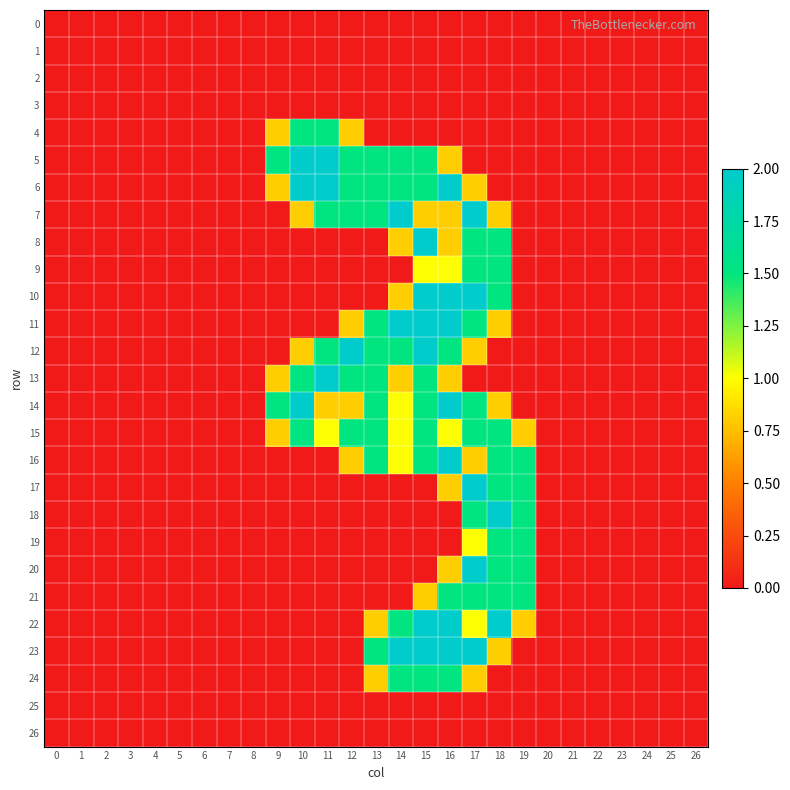

Reading right to left, what are all the values shown in this chart?

0: 26=0.0	25=0.0	24=0.0	23=0.0	22=0.0	21=0.0	20=0.0	19=0.0	18=0.0	17=0.0	16=0.0	15=0.0	14=0.0	13=0.0	12=0.0	11=0.0	10=0.0	9=0.0	8=0.0	7=0.0	6=0.0	5=0.0	4=0.0	3=0.0	2=0.0	1=0.0	0=0.0
1: 26=0.0	25=0.0	24=0.0	23=0.0	22=0.0	21=0.0	20=0.0	19=0.0	18=0.0	17=0.0	16=0.0	15=0.0	14=0.0	13=0.0	12=0.0	11=0.0	10=0.0	9=0.0	8=0.0	7=0.0	6=0.0	5=0.0	4=0.0	3=0.0	2=0.0	1=0.0	0=0.0
2: 26=0.0	25=0.0	24=0.0	23=0.0	22=0.0	21=0.0	20=0.0	19=0.0	18=0.0	17=0.0	16=0.0	15=0.0	14=0.0	13=0.0	12=0.0	11=0.0	10=0.0	9=0.0	8=0.0	7=0.0	6=0.0	5=0.0	4=0.0	3=0.0	2=0.0	1=0.0	0=0.0
3: 26=0.0	25=0.0	24=0.0	23=0.0	22=0.0	21=0.0	20=0.0	19=0.0	18=0.0	17=0.0	16=0.0	15=0.0	14=0.0	13=0.0	12=0.0	11=0.0	10=0.0	9=0.0	8=0.0	7=0.0	6=0.0	5=0.0	4=0.0	3=0.0	2=0.0	1=0.0	0=0.0
4: 26=0.0	25=0.0	24=0.0	23=0.0	22=0.0	21=0.0	20=0.0	19=0.0	18=0.0	17=0.0	16=0.0	15=0.0	14=0.0	13=0.0	12=0.8	11=1.5	10=1.5	9=0.8	8=0.0	7=0.0	6=0.0	5=0.0	4=0.0	3=0.0	2=0.0	1=0.0	0=0.0
5: 26=0.0	25=0.0	24=0.0	23=0.0	22=0.0	21=0.0	20=0.0	19=0.0	18=0.0	17=0.0	16=0.8	15=1.5	14=1.5	13=1.5	12=1.5	11=2.0	10=2.0	9=1.5	8=0.0	7=0.0	6=0.0	5=0.0	4=0.0	3=0.0	2=0.0	1=0.0	0=0.0
6: 26=0.0	25=0.0	24=0.0	23=0.0	22=0.0	21=0.0	20=0.0	19=0.0	18=0.0	17=0.8	16=2.0	15=1.5	14=1.5	13=1.5	12=1.5	11=2.0	10=2.0	9=0.8	8=0.0	7=0.0	6=0.0	5=0.0	4=0.0	3=0.0	2=0.0	1=0.0	0=0.0
7: 26=0.0	25=0.0	24=0.0	23=0.0	22=0.0	21=0.0	20=0.0	19=0.0	18=0.8	17=2.0	16=0.8	15=0.8	14=2.0	13=1.5	12=1.5	11=1.5	10=0.8	9=0.0	8=0.0	7=0.0	6=0.0	5=0.0	4=0.0	3=0.0	2=0.0	1=0.0	0=0.0
8: 26=0.0	25=0.0	24=0.0	23=0.0	22=0.0	21=0.0	20=0.0	19=0.0	18=1.5	17=1.5	16=0.8	15=2.0	14=0.8	13=0.0	12=0.0	11=0.0	10=0.0	9=0.0	8=0.0	7=0.0	6=0.0	5=0.0	4=0.0	3=0.0	2=0.0	1=0.0	0=0.0
9: 26=0.0	25=0.0	24=0.0	23=0.0	22=0.0	21=0.0	20=0.0	19=0.0	18=1.5	17=1.5	16=1.0	15=1.0	14=0.0	13=0.0	12=0.0	11=0.0	10=0.0	9=0.0	8=0.0	7=0.0	6=0.0	5=0.0	4=0.0	3=0.0	2=0.0	1=0.0	0=0.0
10: 26=0.0	25=0.0	24=0.0	23=0.0	22=0.0	21=0.0	20=0.0	19=0.0	18=1.5	17=2.0	16=2.0	15=2.0	14=0.8	13=0.0	12=0.0	11=0.0	10=0.0	9=0.0	8=0.0	7=0.0	6=0.0	5=0.0	4=0.0	3=0.0	2=0.0	1=0.0	0=0.0
11: 26=0.0	25=0.0	24=0.0	23=0.0	22=0.0	21=0.0	20=0.0	19=0.0	18=0.8	17=1.5	16=2.0	15=2.0	14=2.0	13=1.5	12=0.8	11=0.0	10=0.0	9=0.0	8=0.0	7=0.0	6=0.0	5=0.0	4=0.0	3=0.0	2=0.0	1=0.0	0=0.0
12: 26=0.0	25=0.0	24=0.0	23=0.0	22=0.0	21=0.0	20=0.0	19=0.0	18=0.0	17=0.8	16=1.5	15=2.0	14=1.5	13=1.5	12=2.0	11=1.5	10=0.8	9=0.0	8=0.0	7=0.0	6=0.0	5=0.0	4=0.0	3=0.0	2=0.0	1=0.0	0=0.0
13: 26=0.0	25=0.0	24=0.0	23=0.0	22=0.0	21=0.0	20=0.0	19=0.0	18=0.0	17=0.0	16=0.8	15=1.5	14=0.8	13=1.5	12=1.5	11=2.0	10=1.5	9=0.8	8=0.0	7=0.0	6=0.0	5=0.0	4=0.0	3=0.0	2=0.0	1=0.0	0=0.0
14: 26=0.0	25=0.0	24=0.0	23=0.0	22=0.0	21=0.0	20=0.0	19=0.0	18=0.8	17=1.5	16=2.0	15=1.5	14=1.0	13=1.5	12=0.8	11=0.8	10=2.0	9=1.5	8=0.0	7=0.0	6=0.0	5=0.0	4=0.0	3=0.0	2=0.0	1=0.0	0=0.0
15: 26=0.0	25=0.0	24=0.0	23=0.0	22=0.0	21=0.0	20=0.0	19=0.8	18=1.5	17=1.5	16=1.0	15=1.5	14=1.0	13=1.5	12=1.5	11=1.0	10=1.5	9=0.8	8=0.0	7=0.0	6=0.0	5=0.0	4=0.0	3=0.0	2=0.0	1=0.0	0=0.0
16: 26=0.0	25=0.0	24=0.0	23=0.0	22=0.0	21=0.0	20=0.0	19=1.5	18=1.5	17=0.8	16=2.0	15=1.5	14=1.0	13=1.5	12=0.8	11=0.0	10=0.0	9=0.0	8=0.0	7=0.0	6=0.0	5=0.0	4=0.0	3=0.0	2=0.0	1=0.0	0=0.0
17: 26=0.0	25=0.0	24=0.0	23=0.0	22=0.0	21=0.0	20=0.0	19=1.5	18=1.5	17=2.0	16=0.8	15=0.0	14=0.0	13=0.0	12=0.0	11=0.0	10=0.0	9=0.0	8=0.0	7=0.0	6=0.0	5=0.0	4=0.0	3=0.0	2=0.0	1=0.0	0=0.0
18: 26=0.0	25=0.0	24=0.0	23=0.0	22=0.0	21=0.0	20=0.0	19=1.5	18=2.0	17=1.5	16=0.0	15=0.0	14=0.0	13=0.0	12=0.0	11=0.0	10=0.0	9=0.0	8=0.0	7=0.0	6=0.0	5=0.0	4=0.0	3=0.0	2=0.0	1=0.0	0=0.0
19: 26=0.0	25=0.0	24=0.0	23=0.0	22=0.0	21=0.0	20=0.0	19=1.5	18=1.5	17=1.0	16=0.0	15=0.0	14=0.0	13=0.0	12=0.0	11=0.0	10=0.0	9=0.0	8=0.0	7=0.0	6=0.0	5=0.0	4=0.0	3=0.0	2=0.0	1=0.0	0=0.0
20: 26=0.0	25=0.0	24=0.0	23=0.0	22=0.0	21=0.0	20=0.0	19=1.5	18=1.5	17=2.0	16=0.8	15=0.0	14=0.0	13=0.0	12=0.0	11=0.0	10=0.0	9=0.0	8=0.0	7=0.0	6=0.0	5=0.0	4=0.0	3=0.0	2=0.0	1=0.0	0=0.0
21: 26=0.0	25=0.0	24=0.0	23=0.0	22=0.0	21=0.0	20=0.0	19=1.5	18=1.5	17=1.5	16=1.5	15=0.8	14=0.0	13=0.0	12=0.0	11=0.0	10=0.0	9=0.0	8=0.0	7=0.0	6=0.0	5=0.0	4=0.0	3=0.0	2=0.0	1=0.0	0=0.0
22: 26=0.0	25=0.0	24=0.0	23=0.0	22=0.0	21=0.0	20=0.0	19=0.8	18=2.0	17=1.0	16=2.0	15=2.0	14=1.5	13=0.8	12=0.0	11=0.0	10=0.0	9=0.0	8=0.0	7=0.0	6=0.0	5=0.0	4=0.0	3=0.0	2=0.0	1=0.0	0=0.0
23: 26=0.0	25=0.0	24=0.0	23=0.0	22=0.0	21=0.0	20=0.0	19=0.0	18=0.8	17=2.0	16=2.0	15=2.0	14=2.0	13=1.5	12=0.0	11=0.0	10=0.0	9=0.0	8=0.0	7=0.0	6=0.0	5=0.0	4=0.0	3=0.0	2=0.0	1=0.0	0=0.0
24: 26=0.0	25=0.0	24=0.0	23=0.0	22=0.0	21=0.0	20=0.0	19=0.0	18=0.0	17=0.8	16=1.5	15=1.5	14=1.5	13=0.8	12=0.0	11=0.0	10=0.0	9=0.0	8=0.0	7=0.0	6=0.0	5=0.0	4=0.0	3=0.0	2=0.0	1=0.0	0=0.0
25: 26=0.0	25=0.0	24=0.0	23=0.0	22=0.0	21=0.0	20=0.0	19=0.0	18=0.0	17=0.0	16=0.0	15=0.0	14=0.0	13=0.0	12=0.0	11=0.0	10=0.0	9=0.0	8=0.0	7=0.0	6=0.0	5=0.0	4=0.0	3=0.0	2=0.0	1=0.0	0=0.0
26: 26=0.0	25=0.0	24=0.0	23=0.0	22=0.0	21=0.0	20=0.0	19=0.0	18=0.0	17=0.0	16=0.0	15=0.0	14=0.0	13=0.0	12=0.0	11=0.0	10=0.0	9=0.0	8=0.0	7=0.0	6=0.0	5=0.0	4=0.0	3=0.0	2=0.0	1=0.0	0=0.0